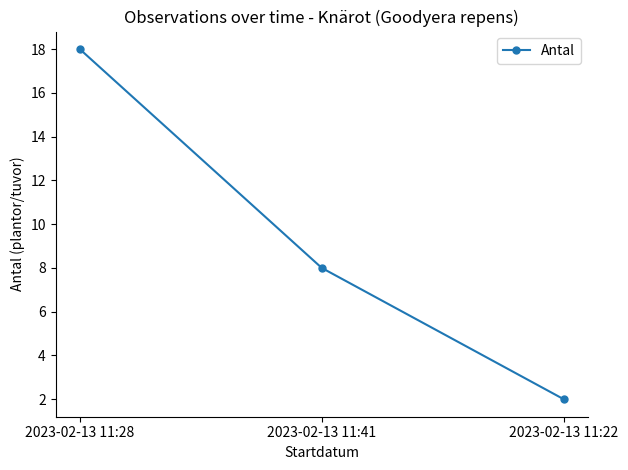

How many data points are less than 8?

1